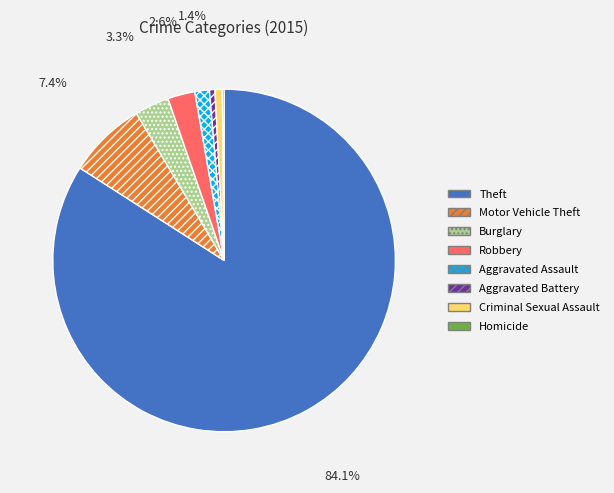

Is there a majority slice in this chart?

Yes